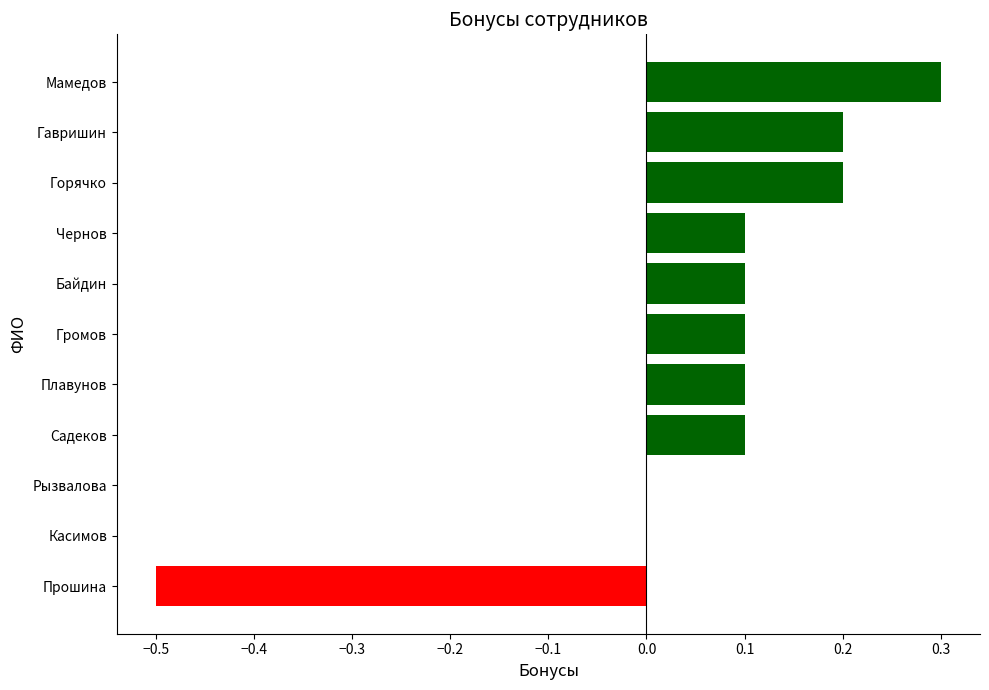

What is the maximum value shown in the chart?

0.3